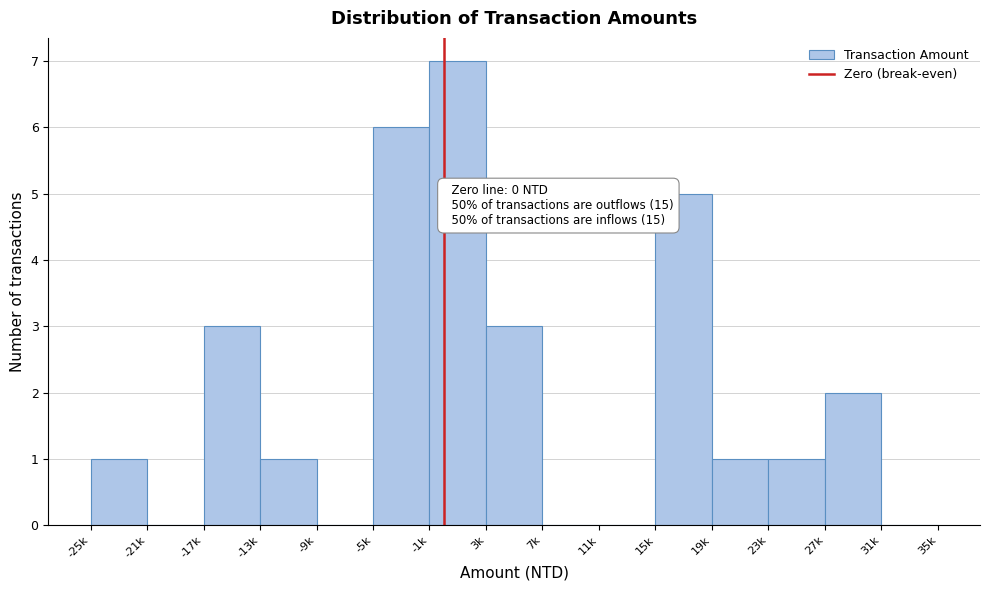

Reading left to right, extract all data points from this chart.

-25k=1	-21k=0	-17k=3	-13k=1	-9k=0	-5k=6	-1k=7	3k=3	7k=0	11k=0	15k=5	19k=1	23k=1	27k=2	31k=0